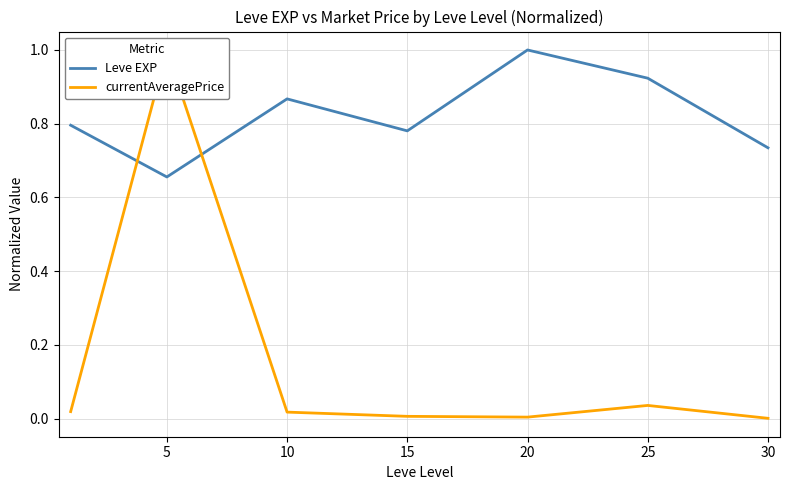

At which label does Leve EXP reach its peak?

20